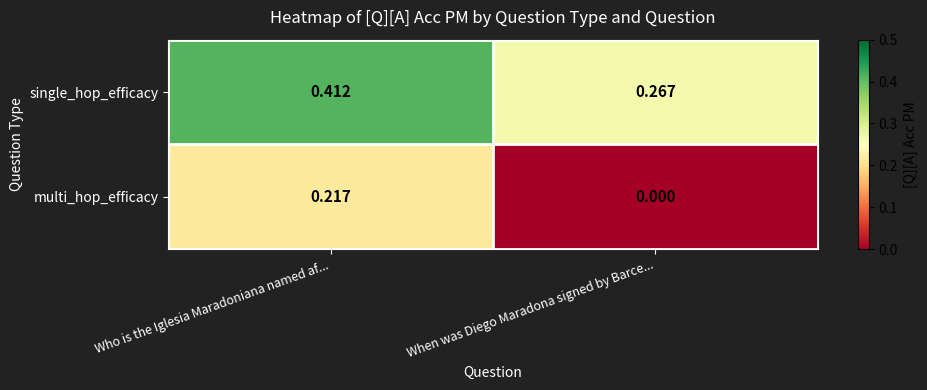

Which category has the lowest value in the single_hop_efficacy series?

When was Diego Maradona signed by Barce...